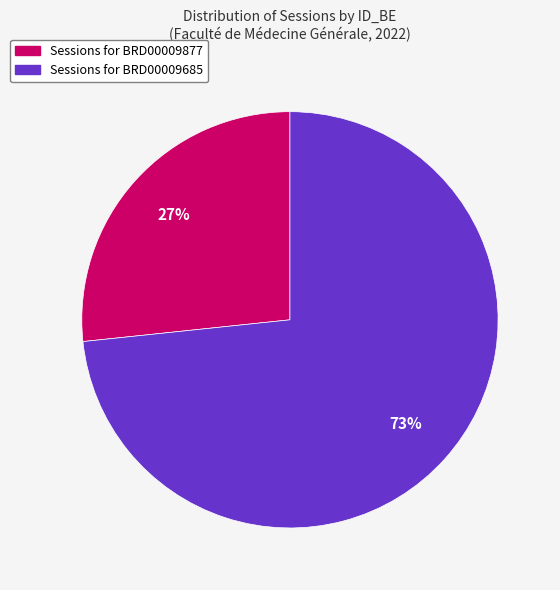

What percentage is the Sessions for BRD00009877 slice, to the nearest percent?

27%